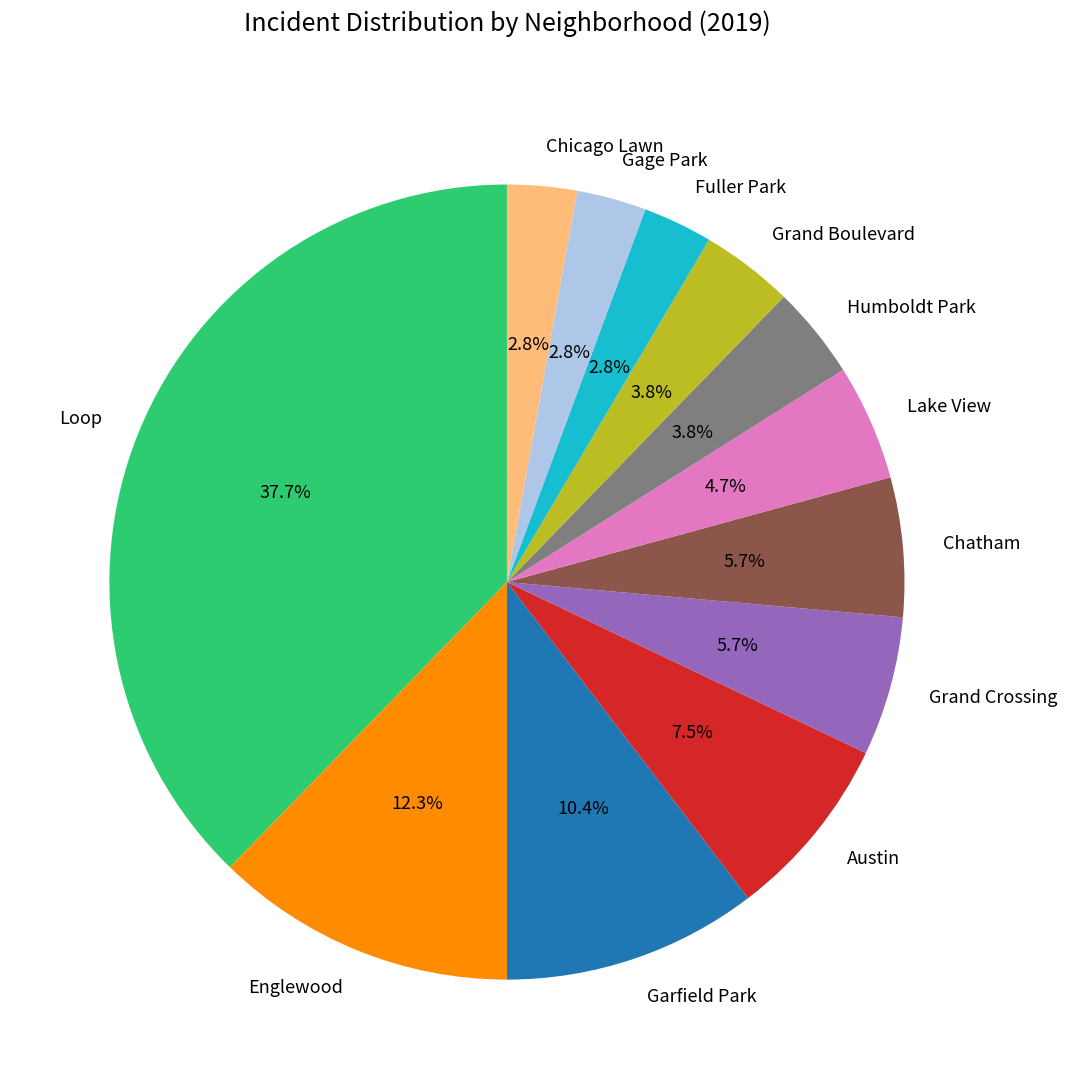

To the nearest percent, what is the combined percentage of Humboldt Park and Englewood?

16%